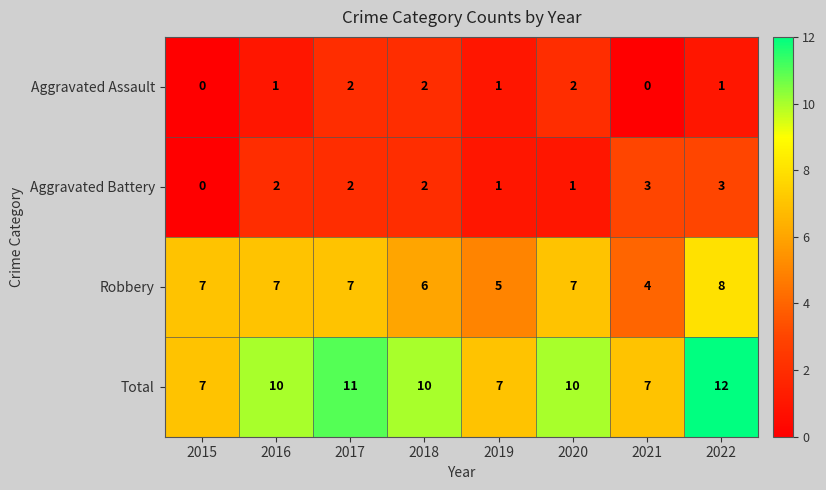

Is it true that Total equals 10 at 2021?

False